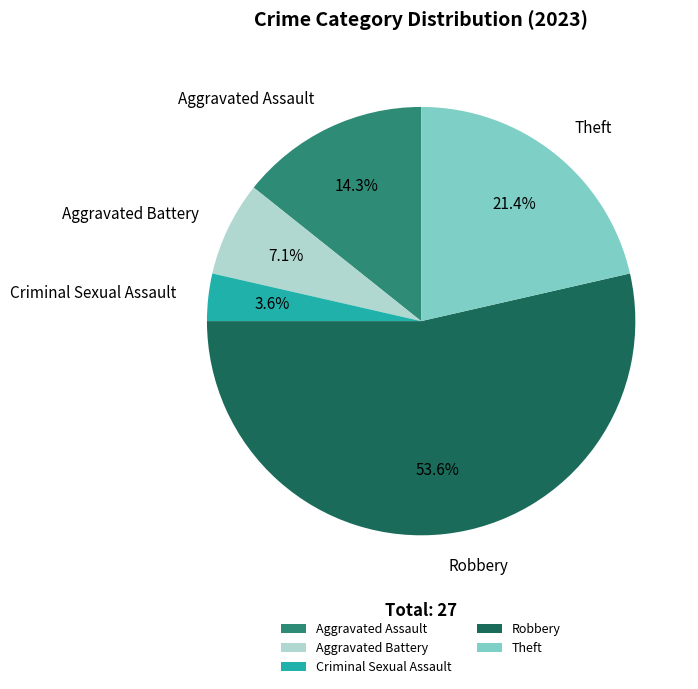

How many segments does this pie chart have?

5